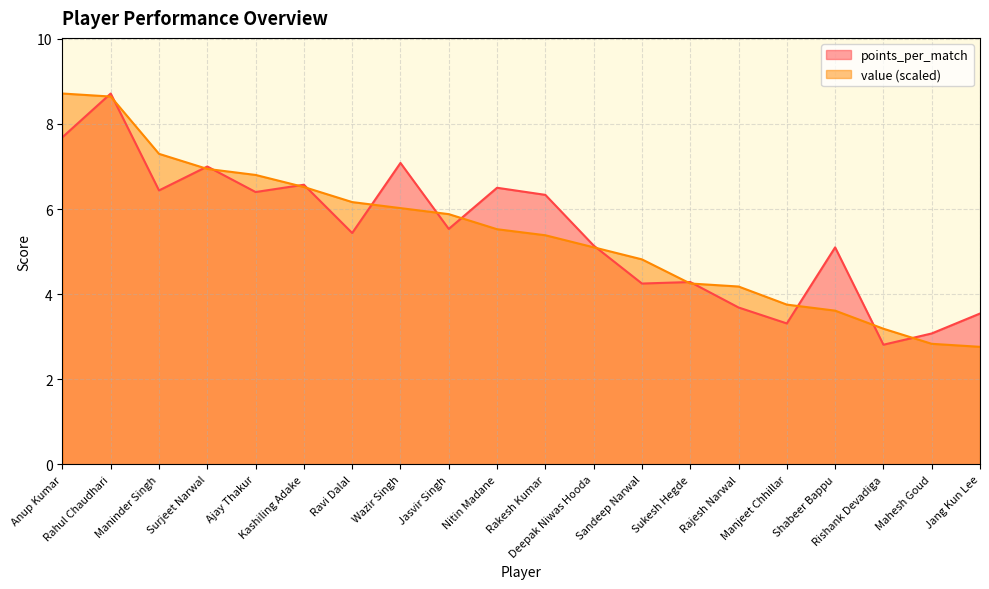

What are all the series names shown in the legend?

points_per_match, value (scaled)